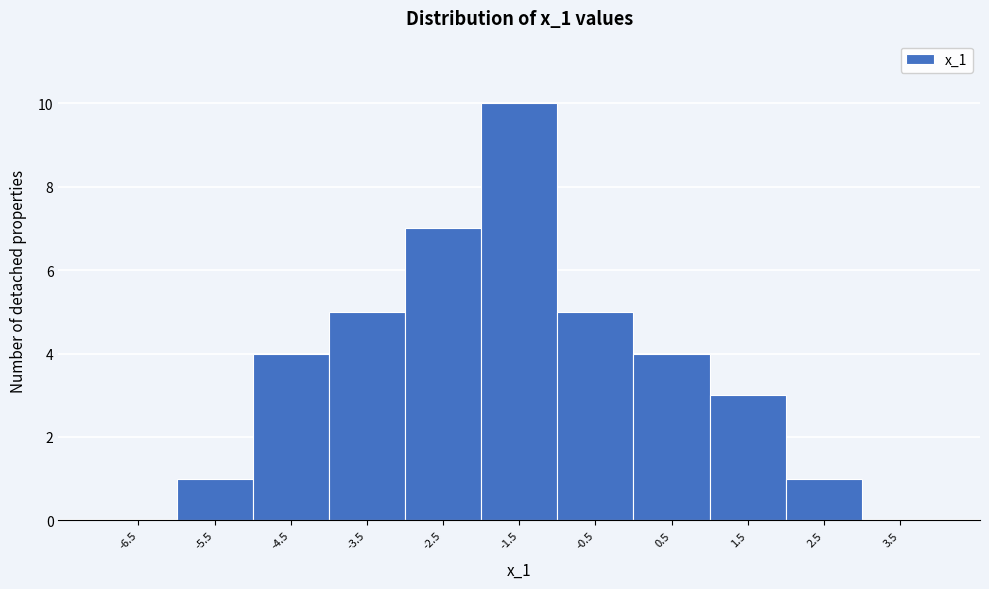

Over which range of the x-axis is the bar tallest?

-2 to -1